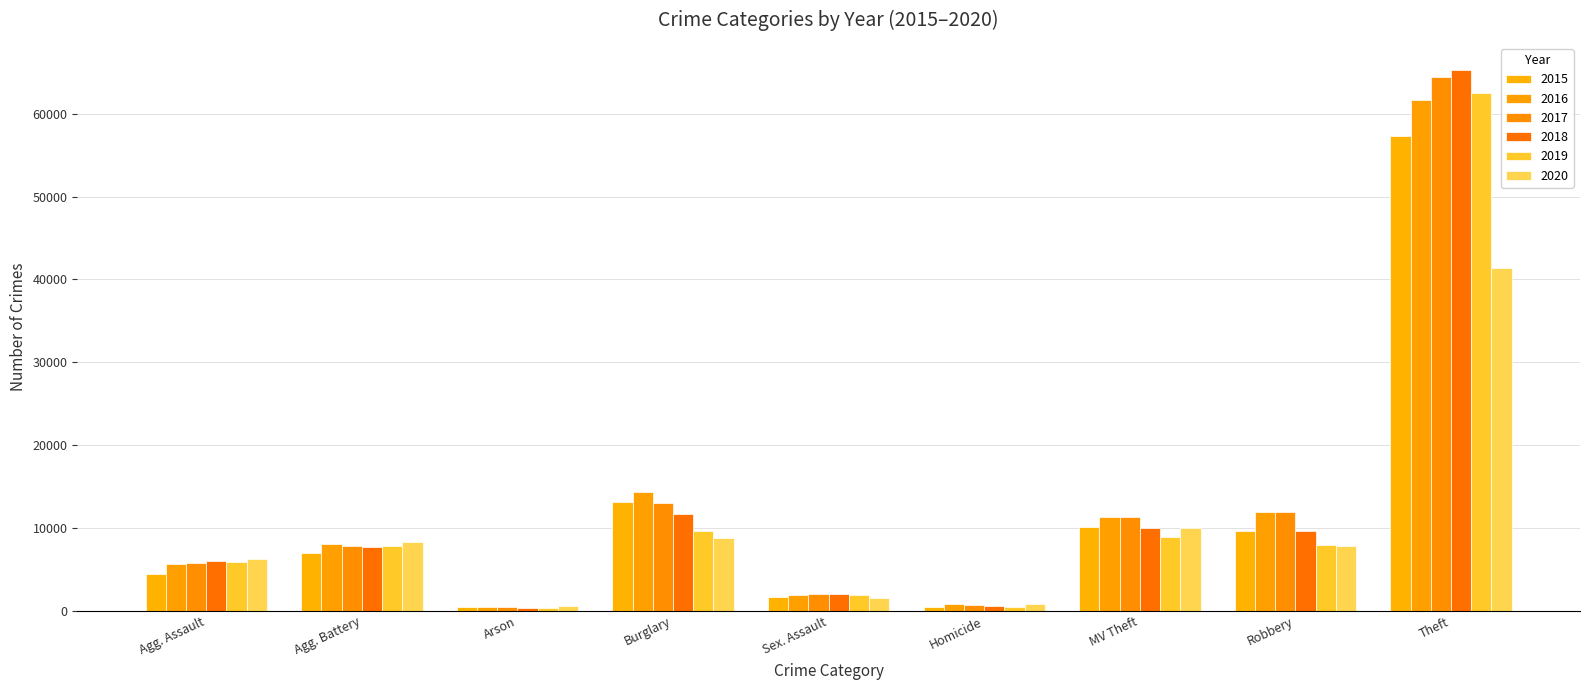

How many bars are there in total?

54